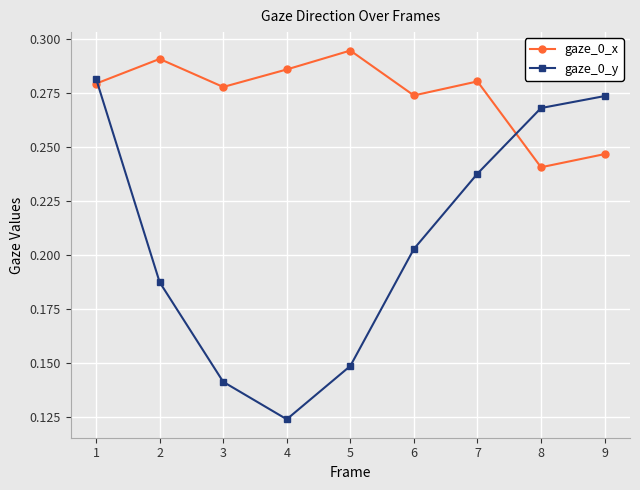

Where is gaze_0_x nearest to the value 0?

8